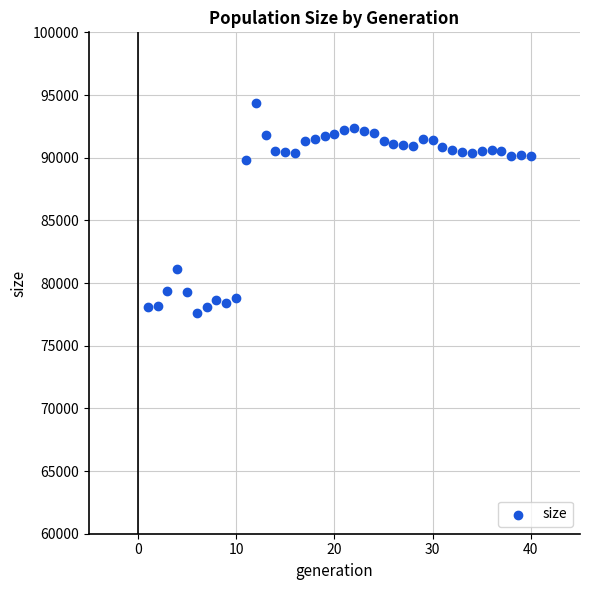

What is the range of X values (max minus min)?

39